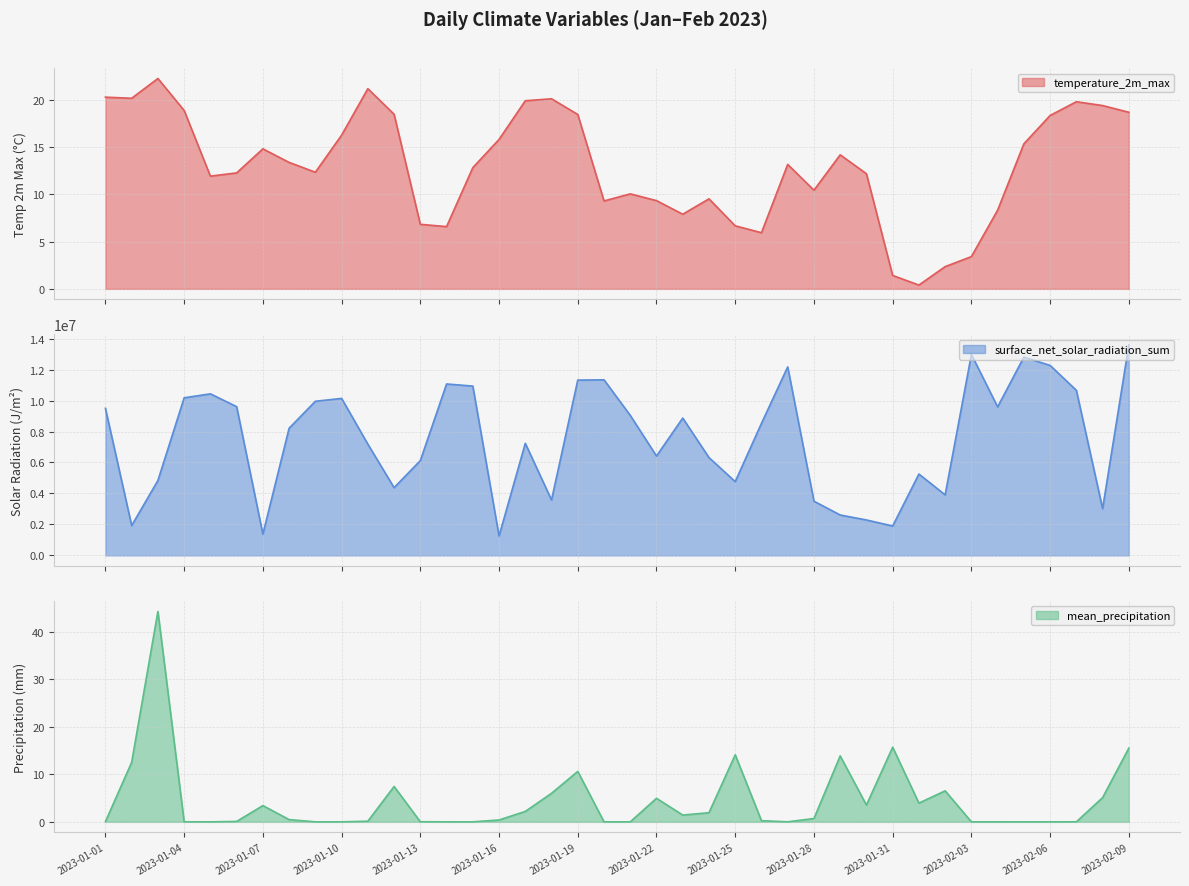

What are all the series names shown in the legend?

temperature_2m_max, surface_net_solar_radiation_sum, mean_precipitation